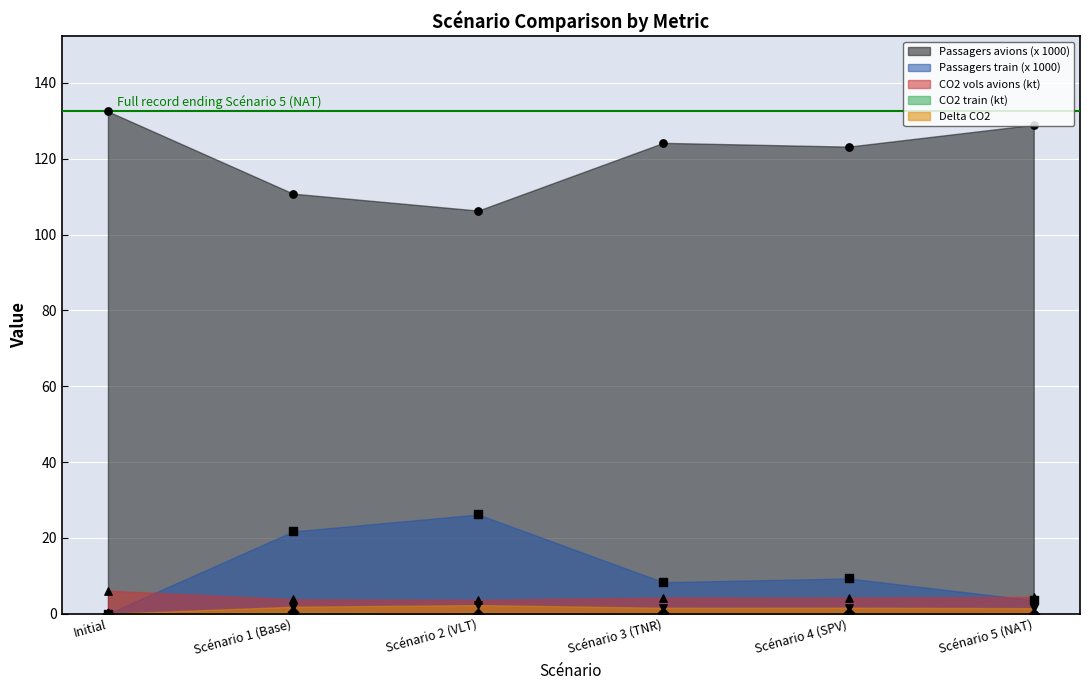

Which series reaches the minimum Y coordinate?

Passagers train (x 1000)